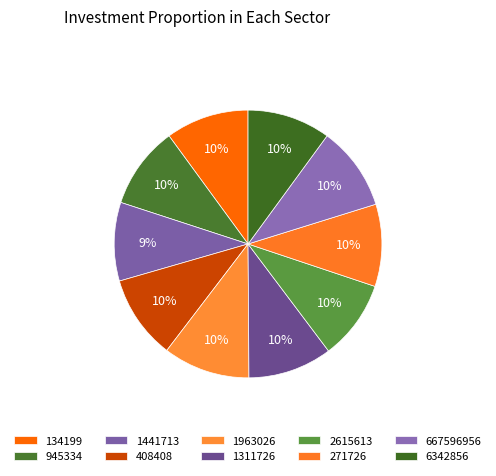

Is it true that 667596956 is 10% of the pie?

True